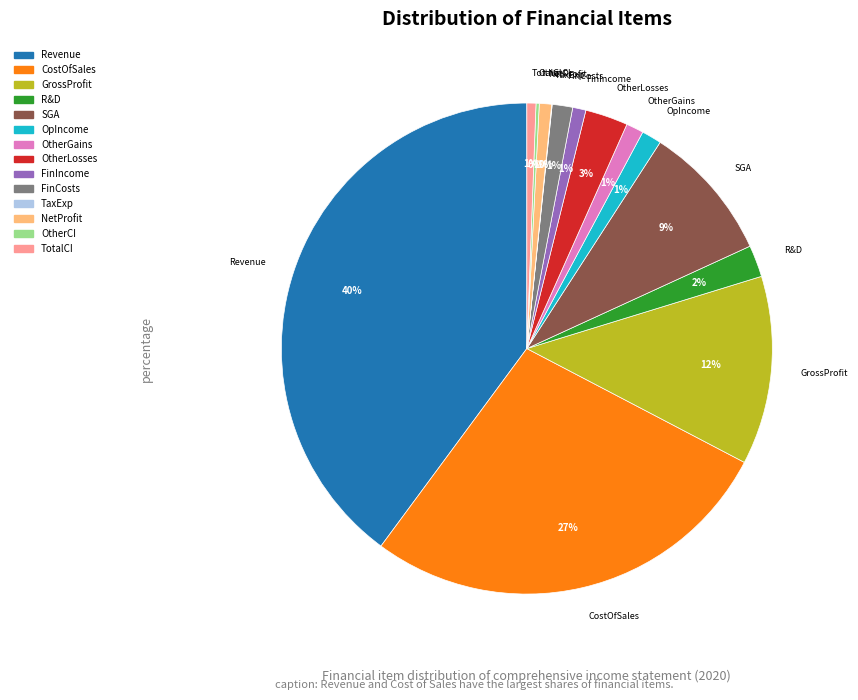

Does any single category account for the majority?

No